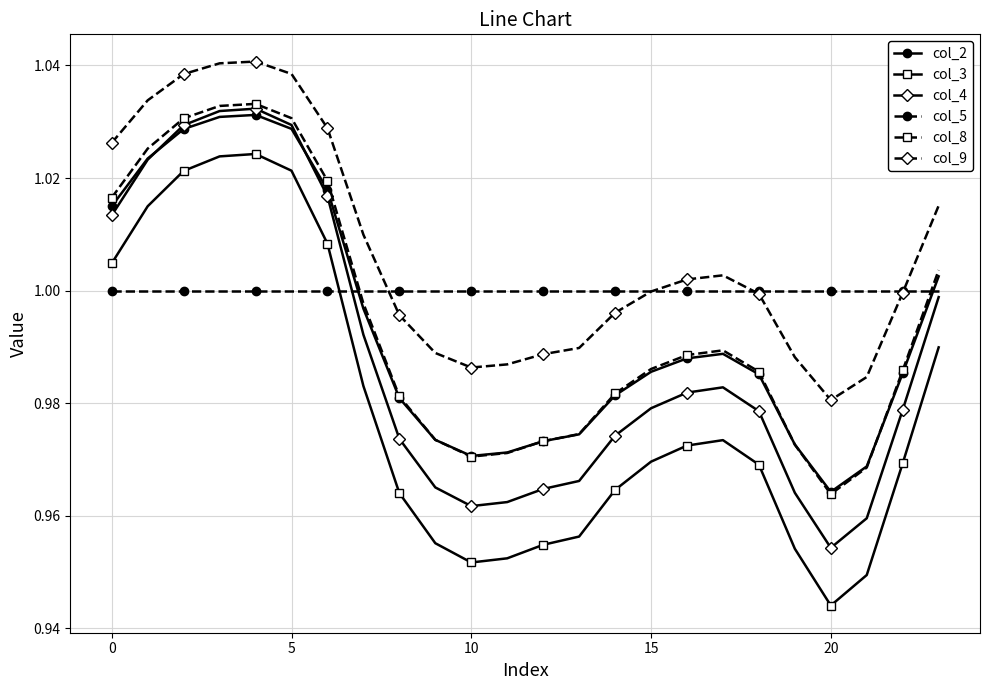

Which series has the largest total across all categories?

col_9